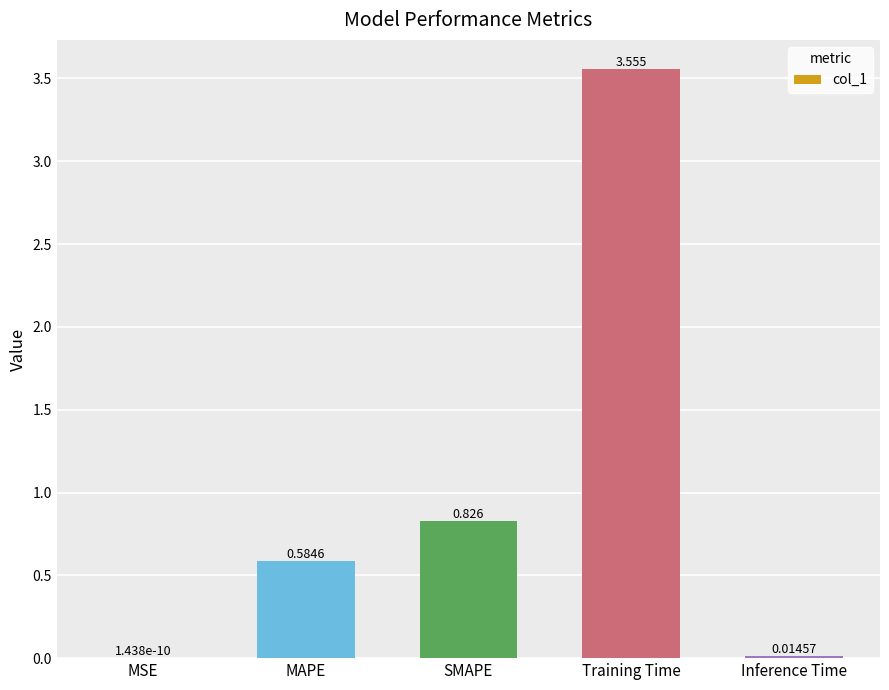

Between SMAPE and MSE, which is larger?

SMAPE